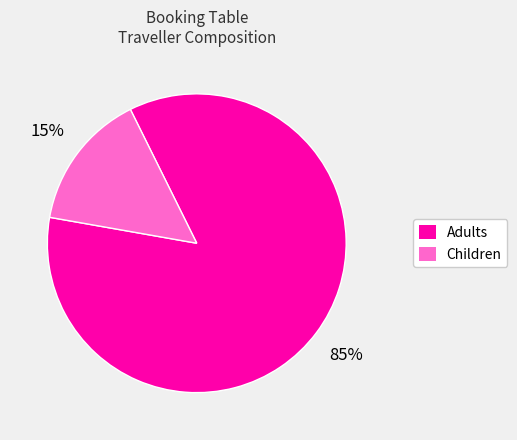

Is there any slice that represents more than half of the pie?

Yes